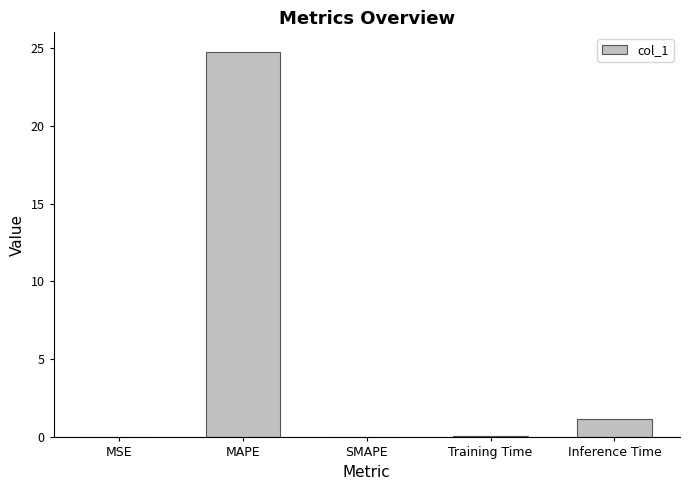

Are the bars horizontal?

No